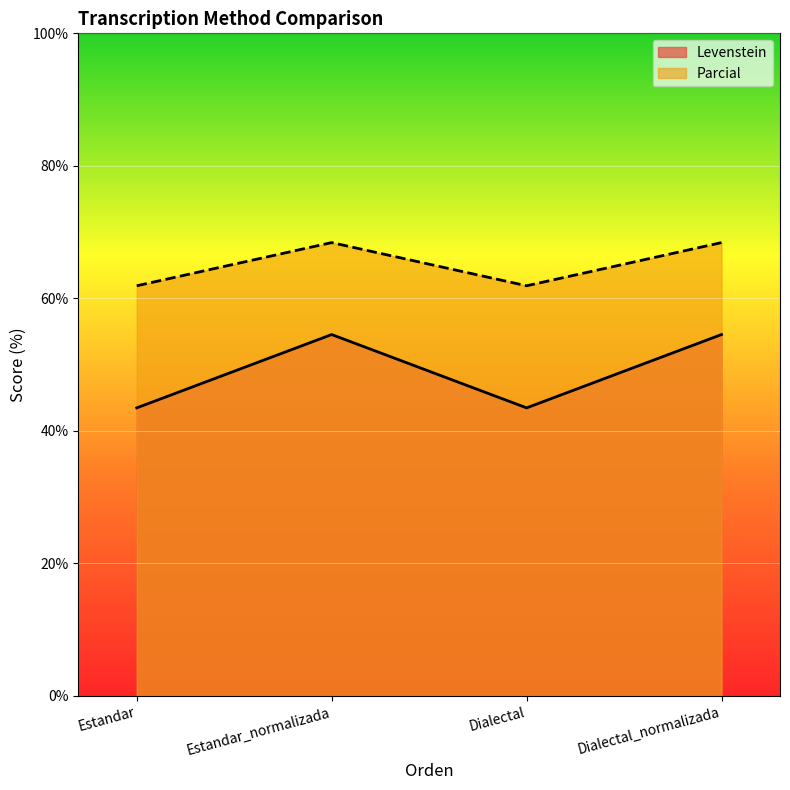

How many data points does each series have?

4